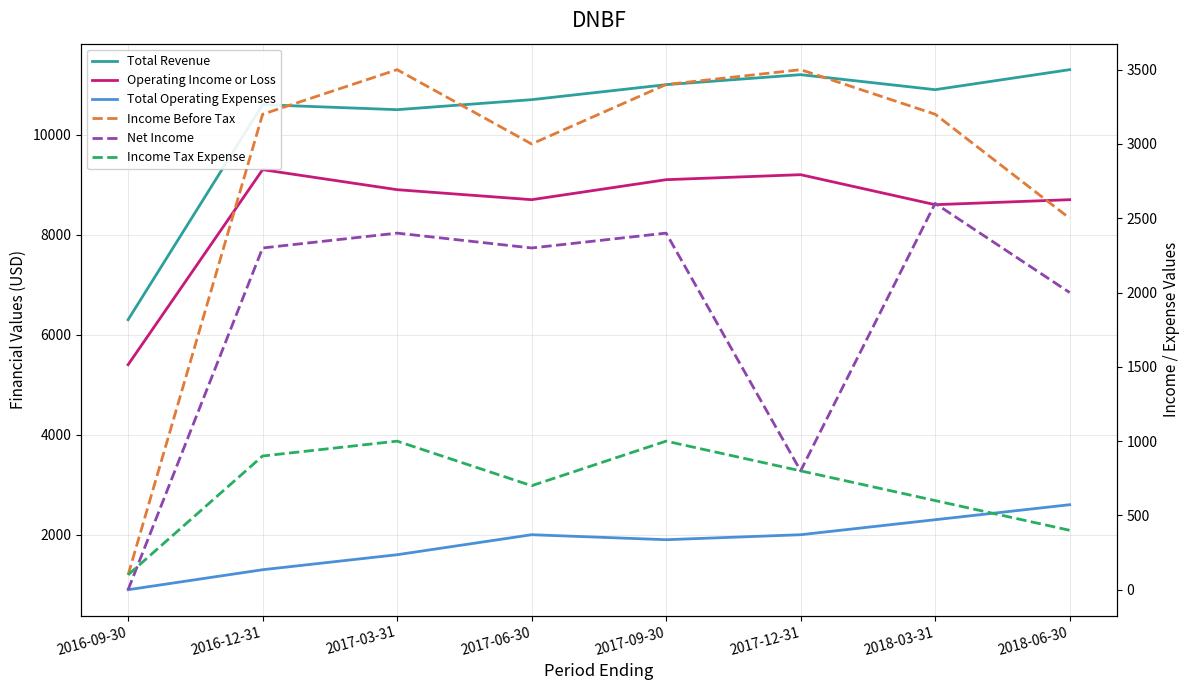

At which category does Income Tax Expense reach its first local valley?

2017-06-30